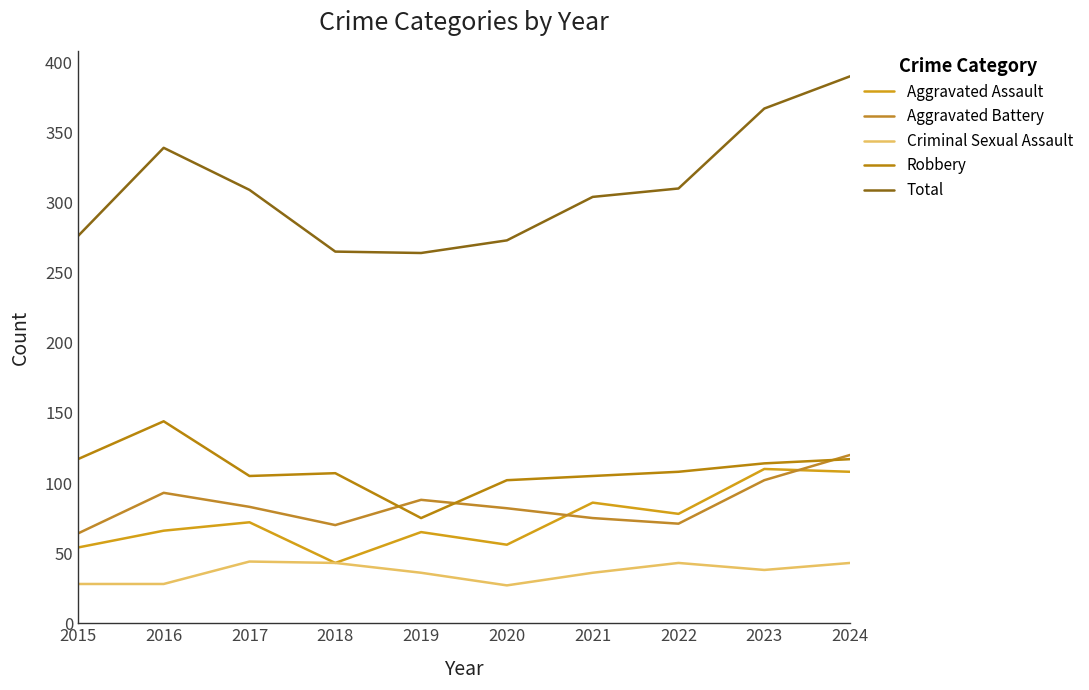

Where is Criminal Sexual Assault nearest to the value 35?

2019